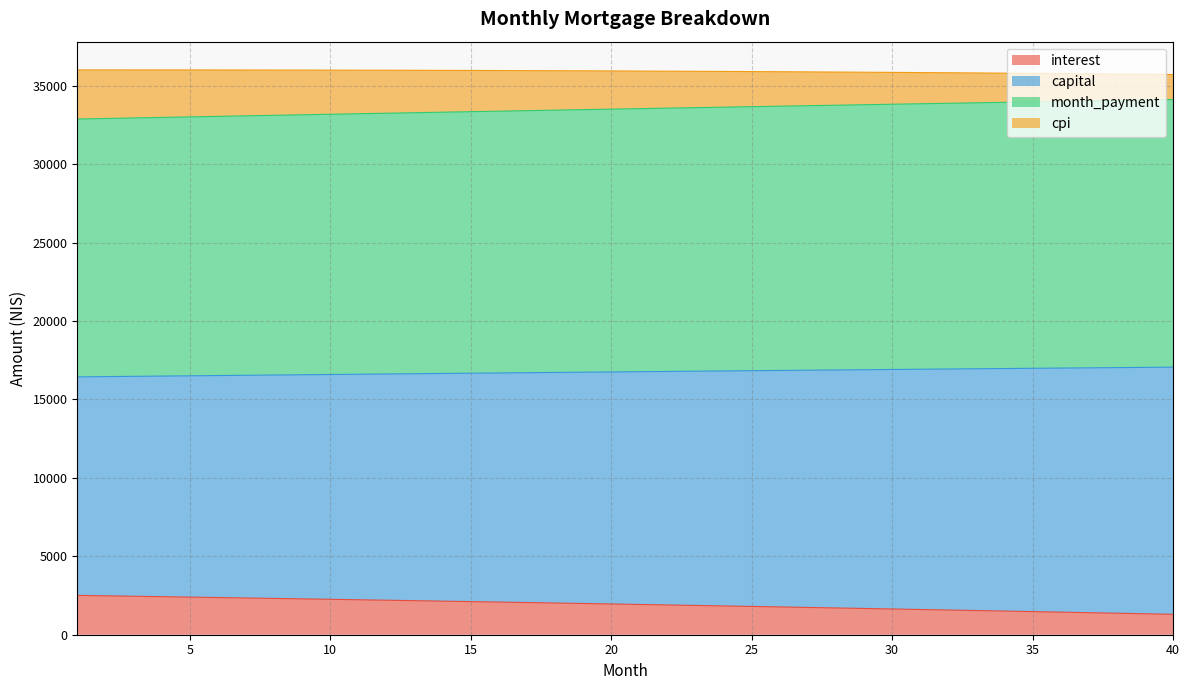

True or false: interest and month_payment cross at least once.

False